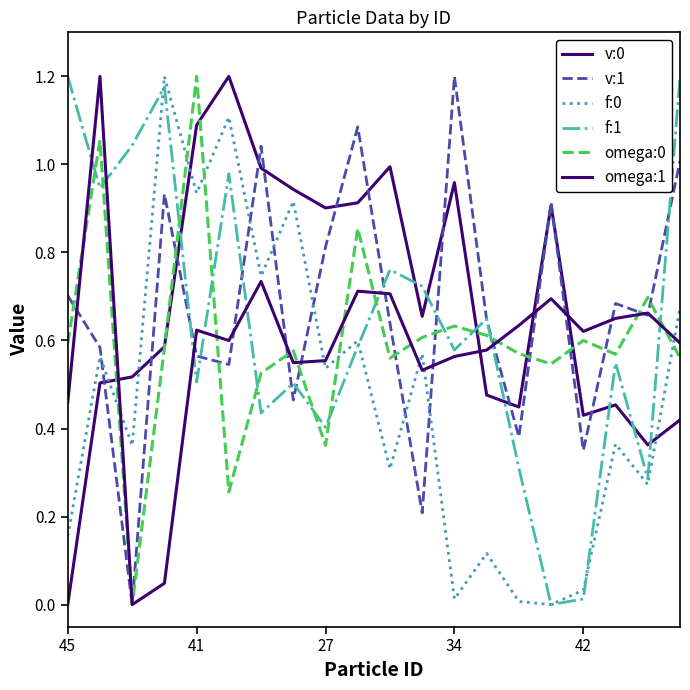

Is this an area chart (filled region under the line)?

No